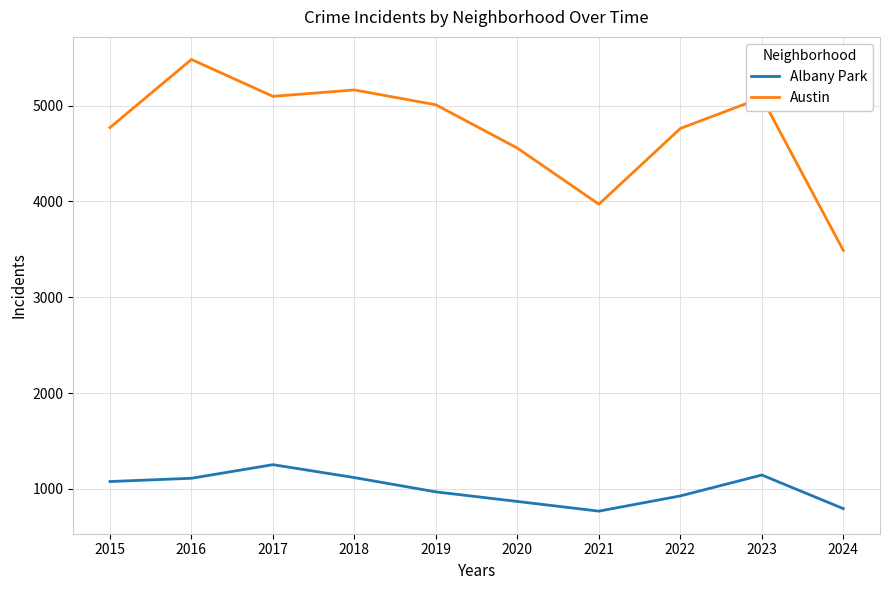

How many interior local peaks does the Albany Park series have?

2